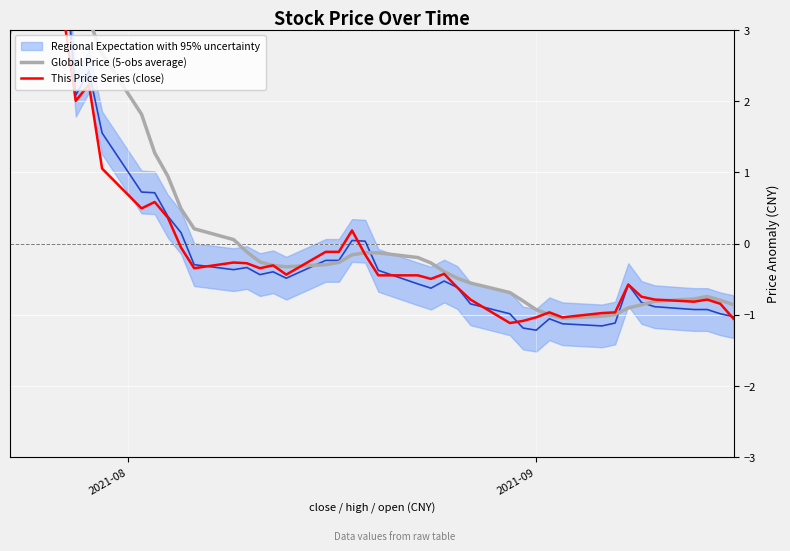

Which series has the widest spread of values?

This Price Series (close)